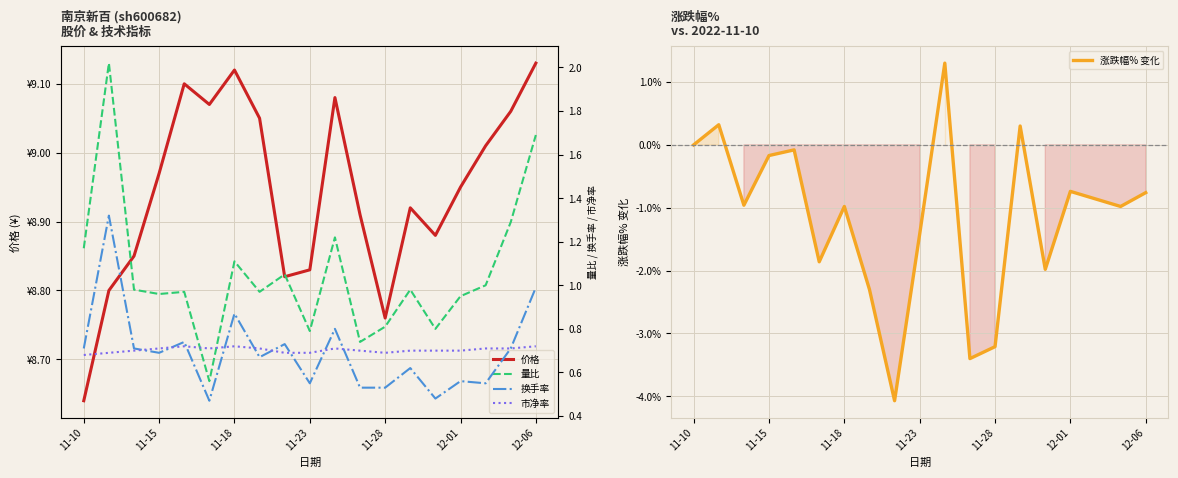

What is the minimum value for 涨跌幅% 变化?

-4.1